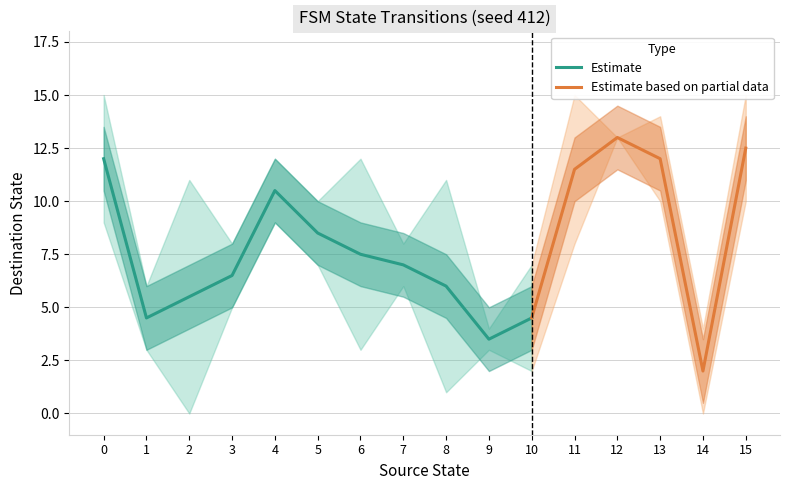

What is the value of the destination_state point at the 32nd from the left?

15